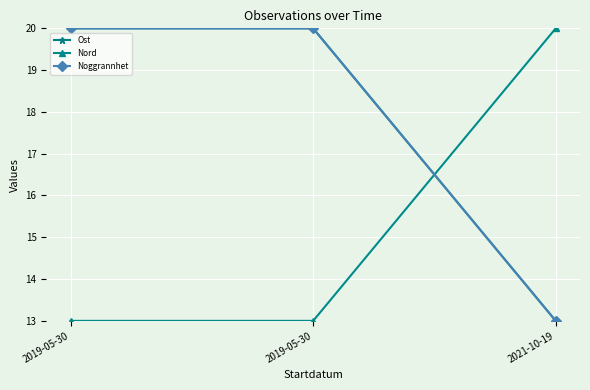

Is this an area chart (filled region under the line)?

No